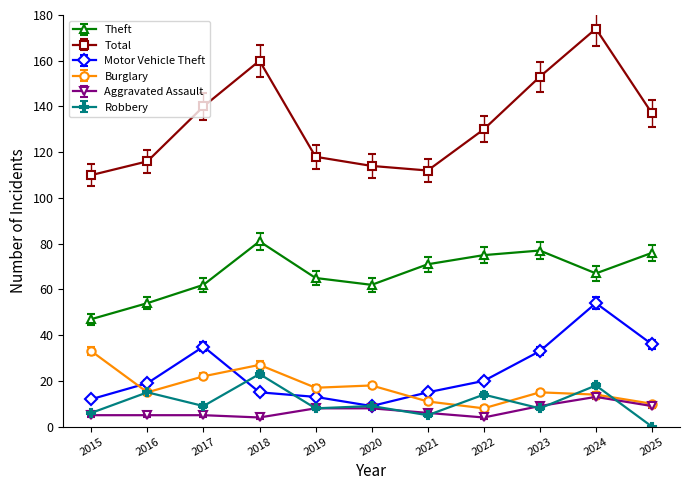

What is the value of the Burglary point at the 3rd from the left?

22